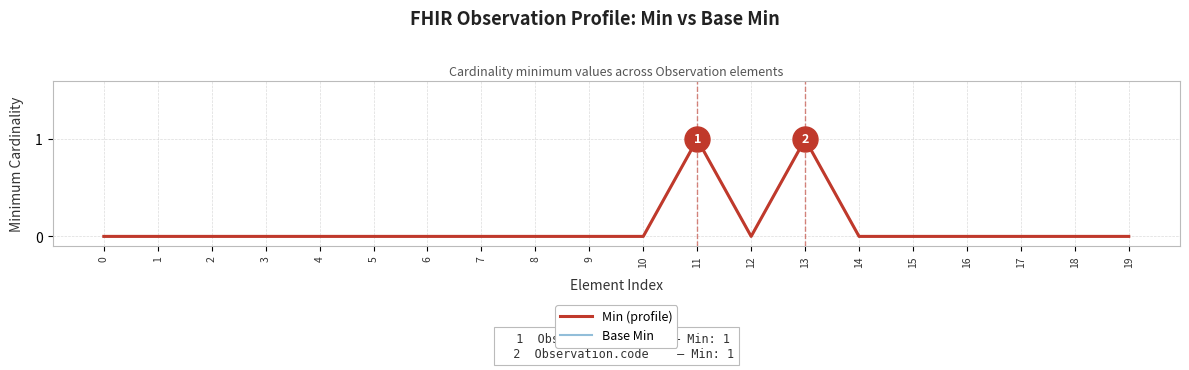

Reading left to right, what are all the values shown in this chart?

Min (profile): 0=0	1=0	2=0	3=0	4=0	5=0	6=0	7=0	8=0	9=0	10=0	11=1	12=0	13=1	14=0	15=0	16=0	17=0	18=0	19=0
Base Min: 0=0	1=0	2=0	3=0	4=0	5=0	6=0	7=0	8=0	9=0	10=0	11=1	12=0	13=1	14=0	15=0	16=0	17=0	18=0	19=0